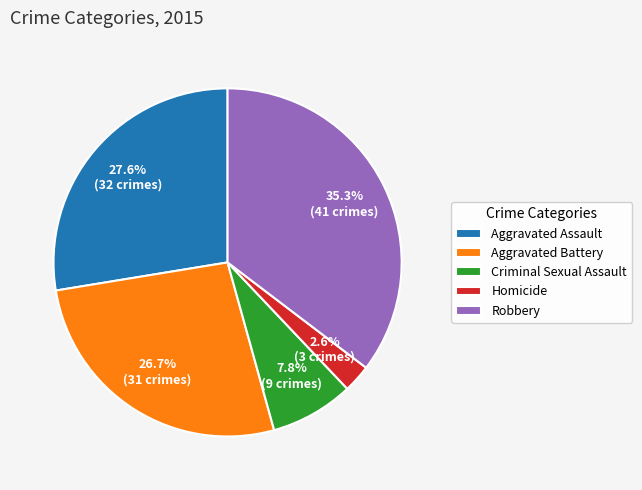

Between Aggravated Assault and Robbery, which is larger?

Robbery